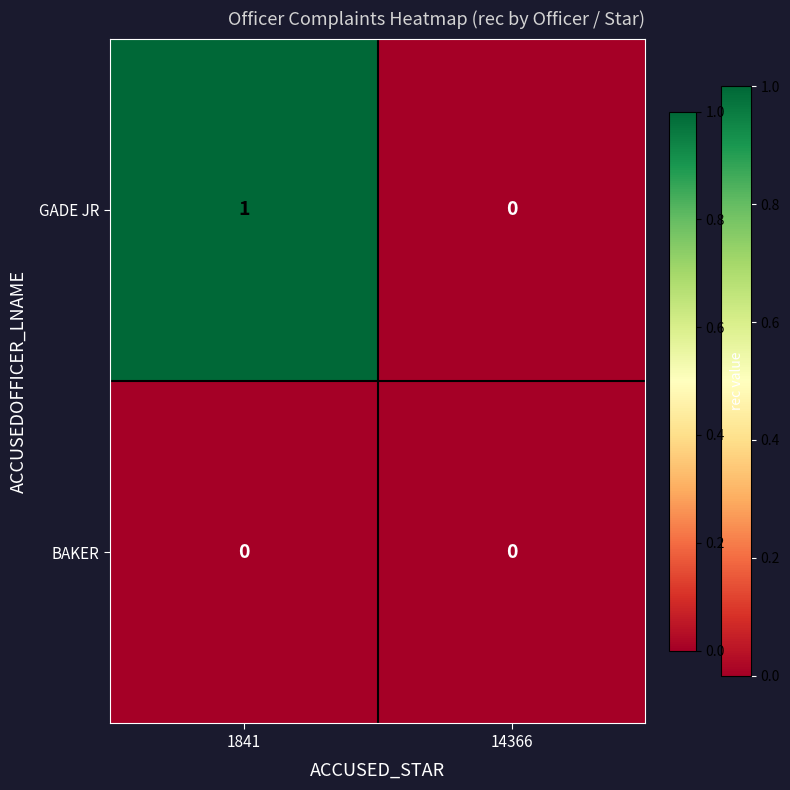

At which label is GADE JR closest to 0?

14366